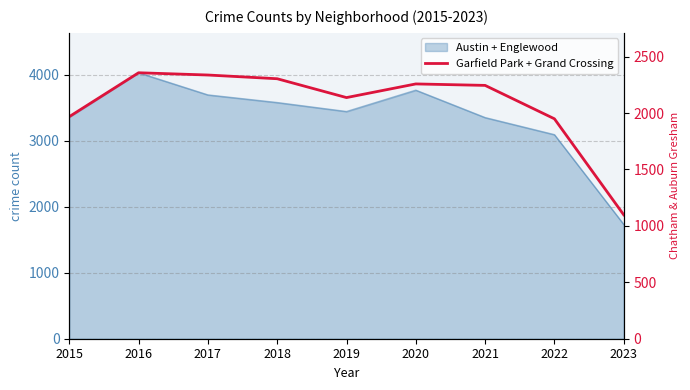

How many categories are shown in the chart?

9